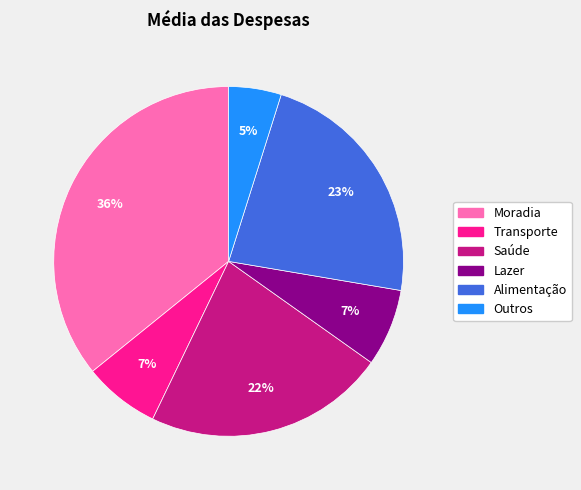

To the nearest percent, what portion does Saúde represent?

22%